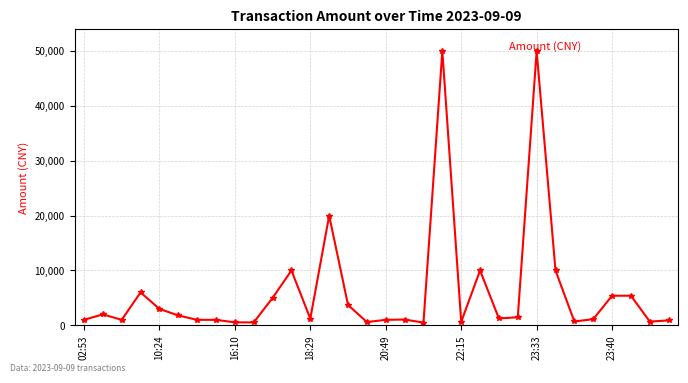

How many lines are shown in the chart?

1